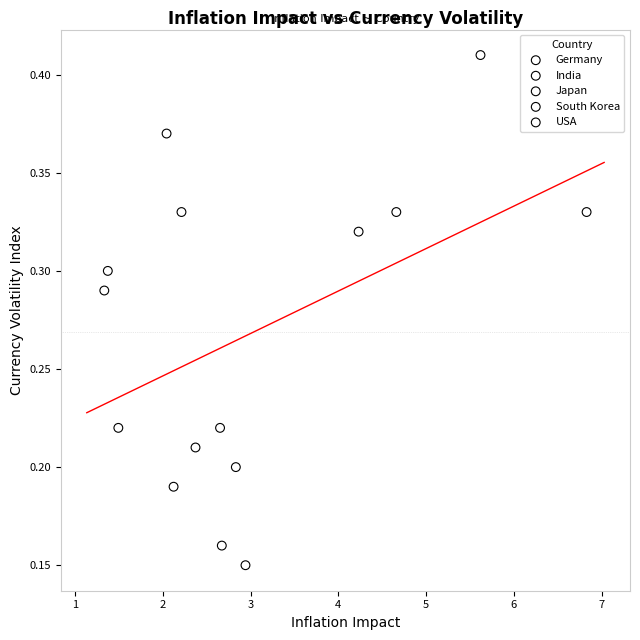

Which series contains the lowest Y value?

USA